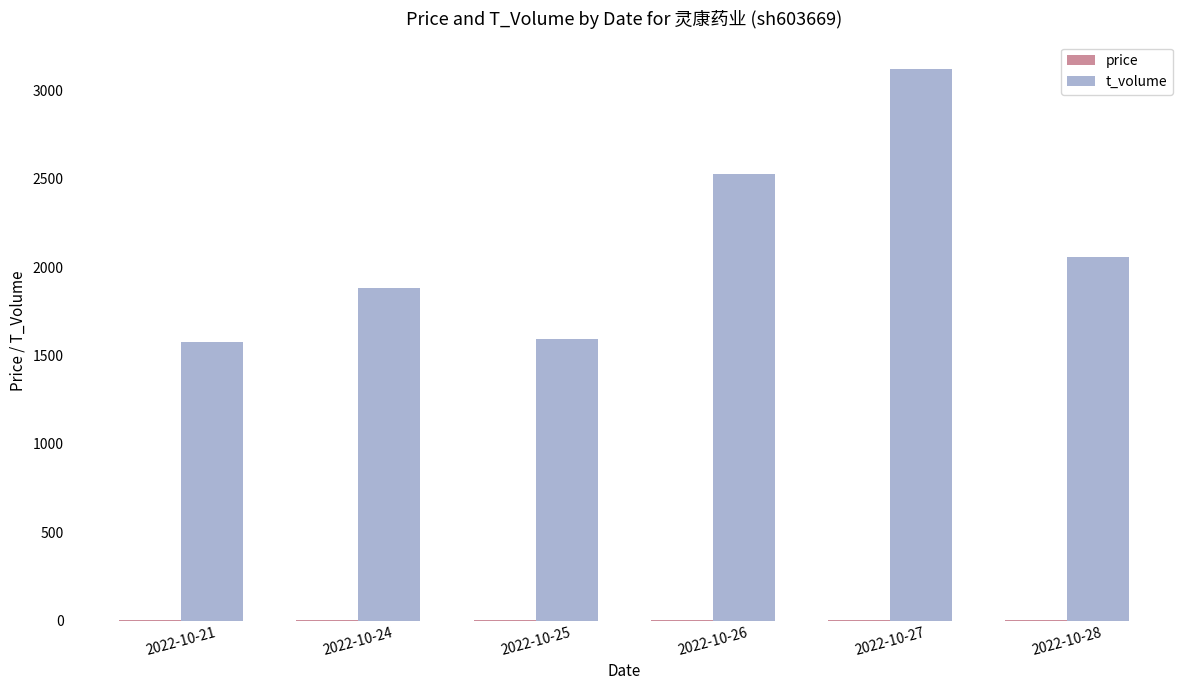

The value of t_volume at 2022-10-21 is 1575.0. True or false?

True